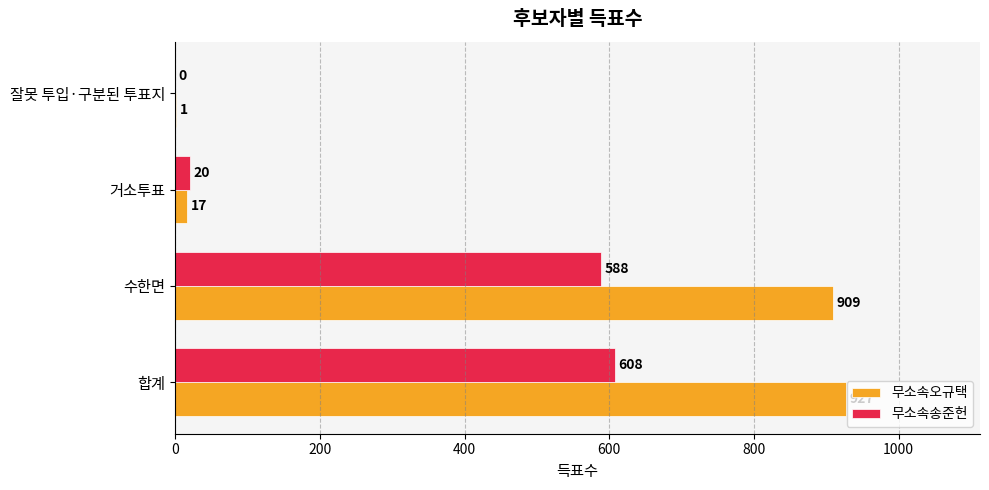

What is the sum of the 무소속송준헌 values at 수한면 and 거소투표?

608